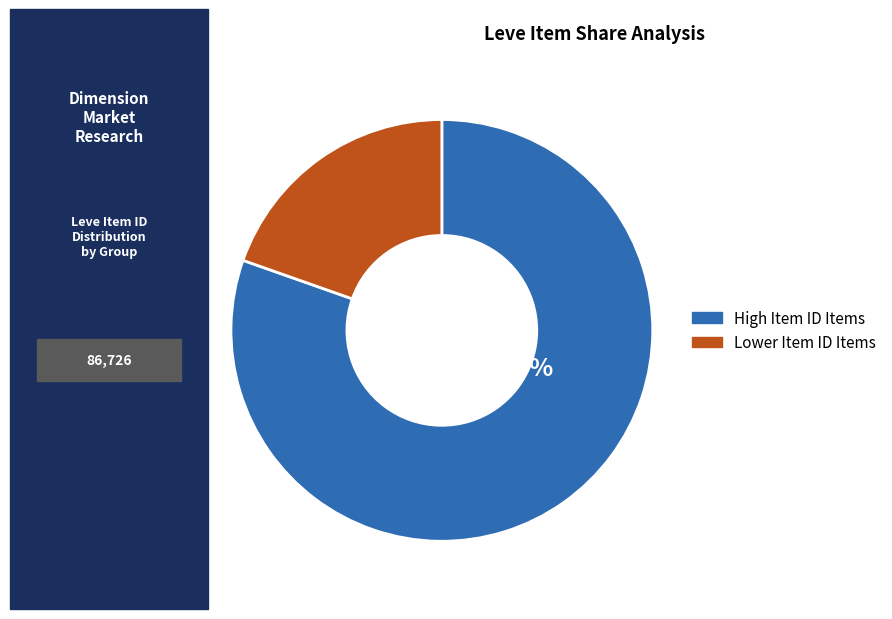

Is there any slice that represents more than half of the pie?

Yes